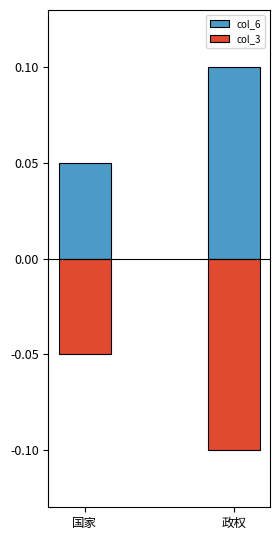

The col_6 series shows 0.1 at 政权. True or false?

True